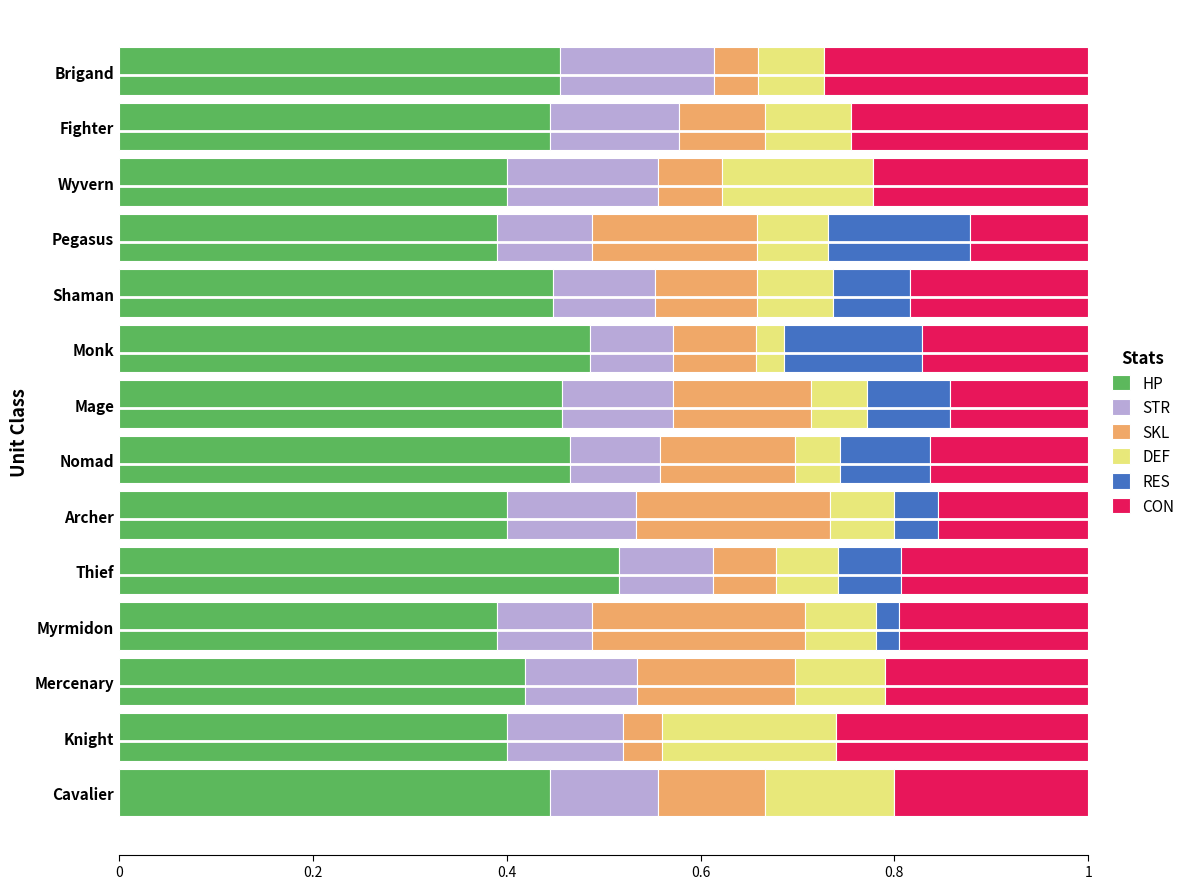

What is the sum of all HP values?

6.1